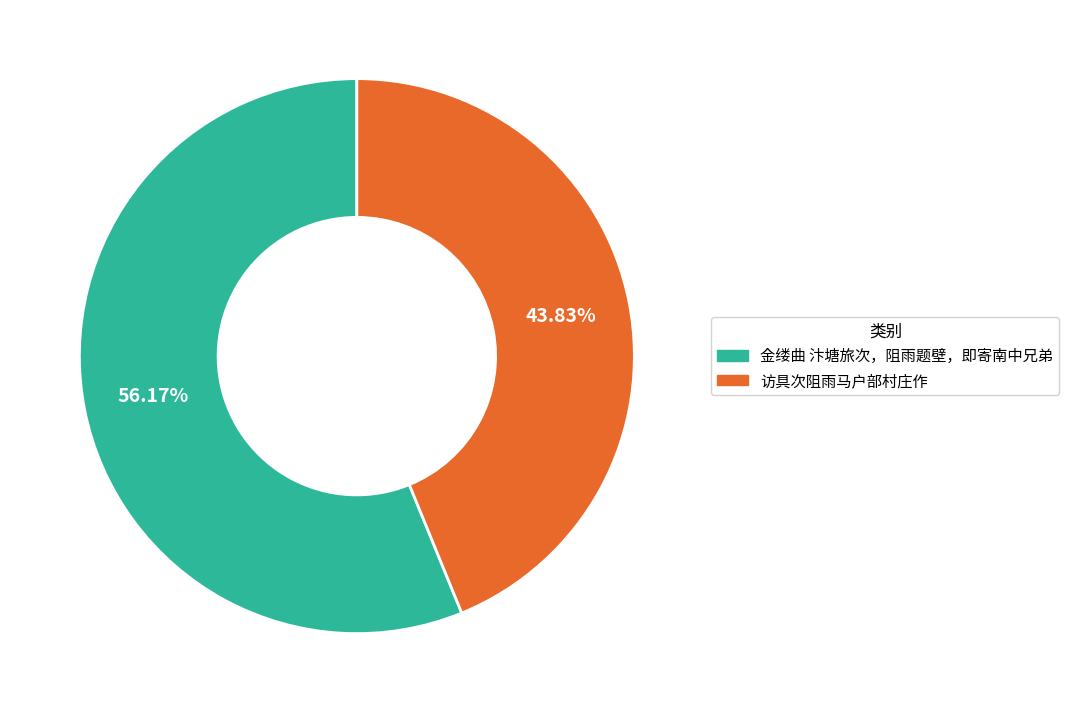

Which slice is the smallest?

访具次阻雨马户部村庄作